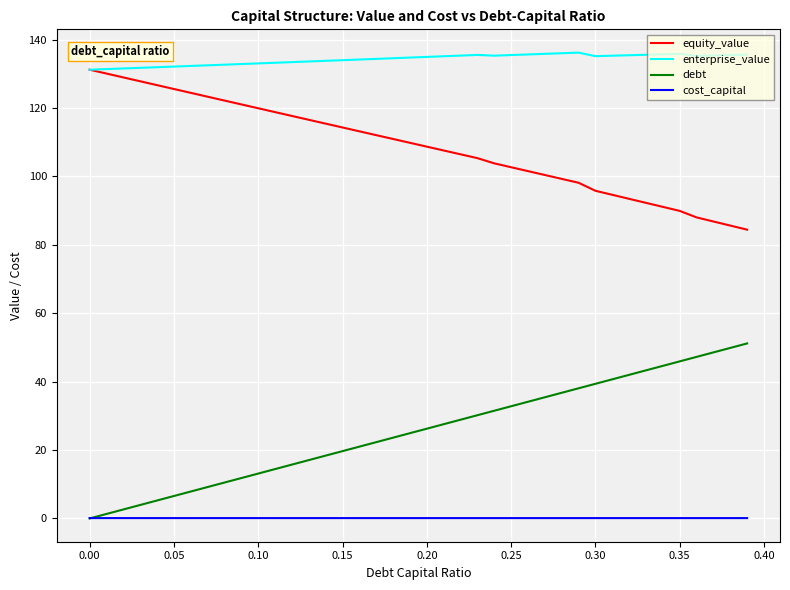

List the series in order of their overall mean, highest first.

enterprise_value, equity_value, debt, cost_capital